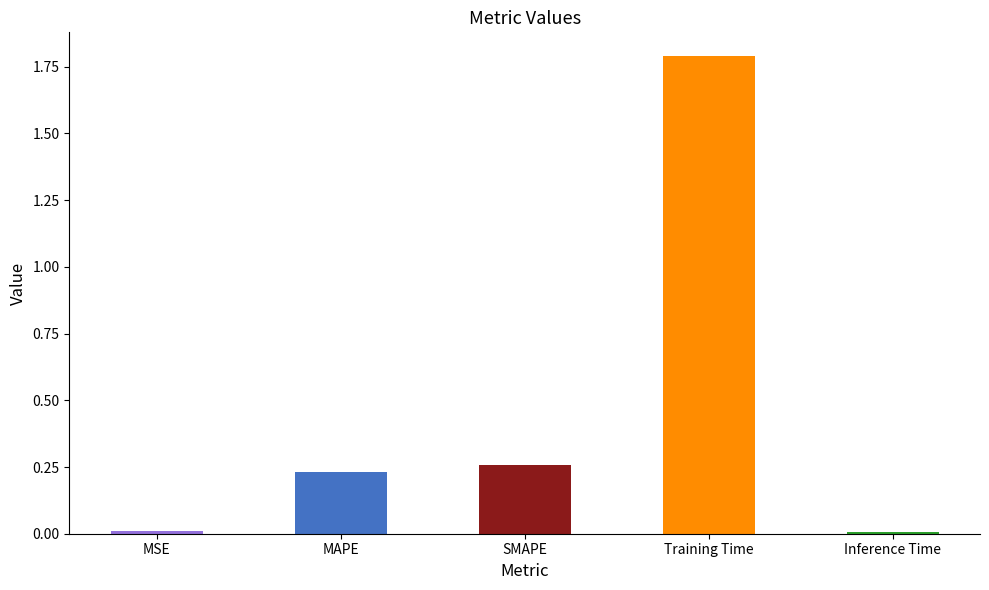

What is the change in value from SMAPE to Training Time?

+1.5